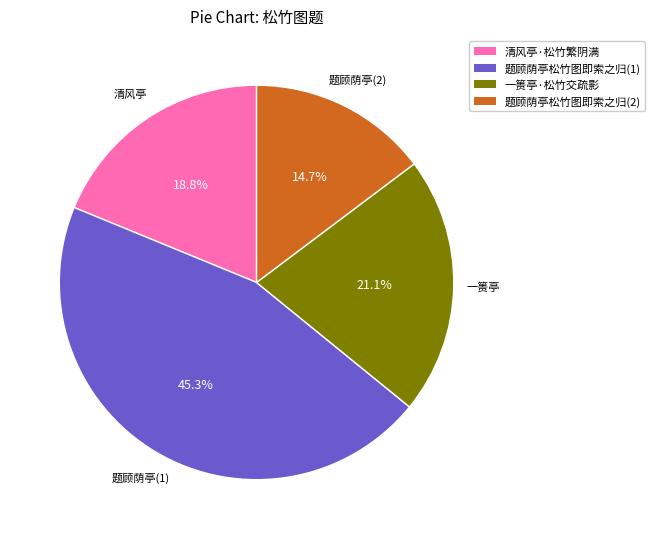

How many segments does this pie chart have?

4